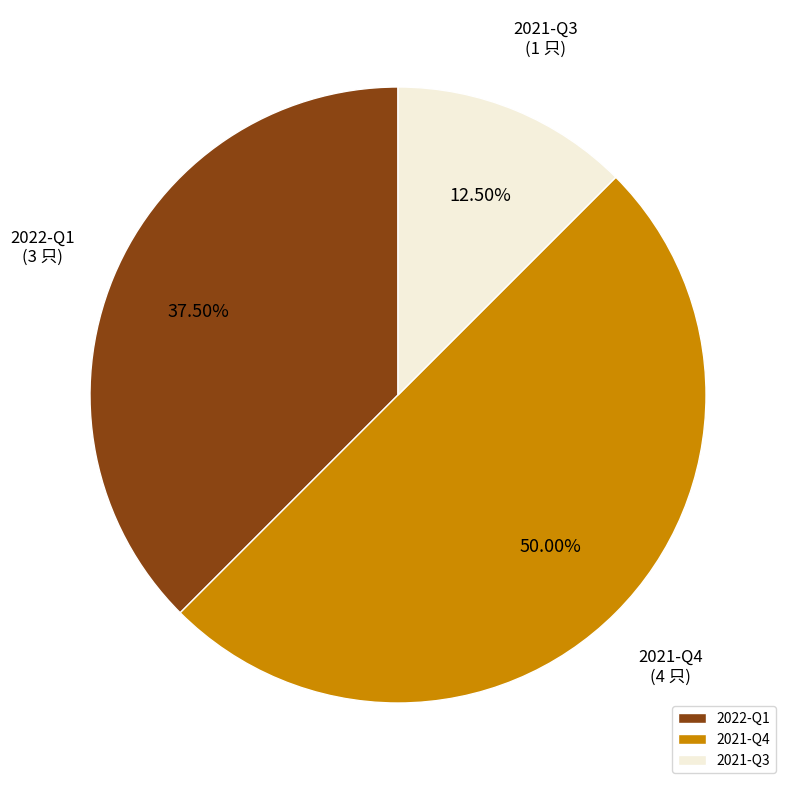

Which slice is the smallest?

2021-Q3